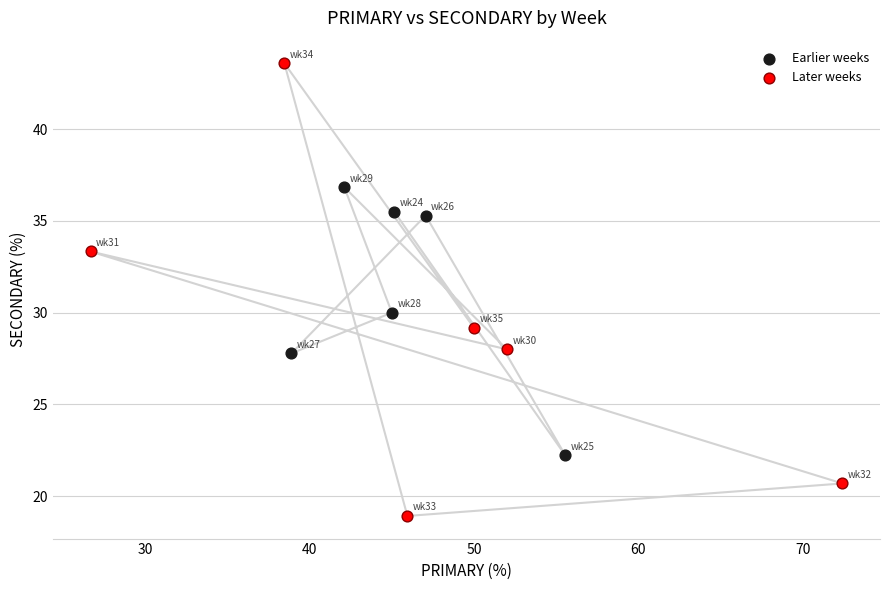

What are all the series names shown in the legend?

Earlier weeks, Later weeks